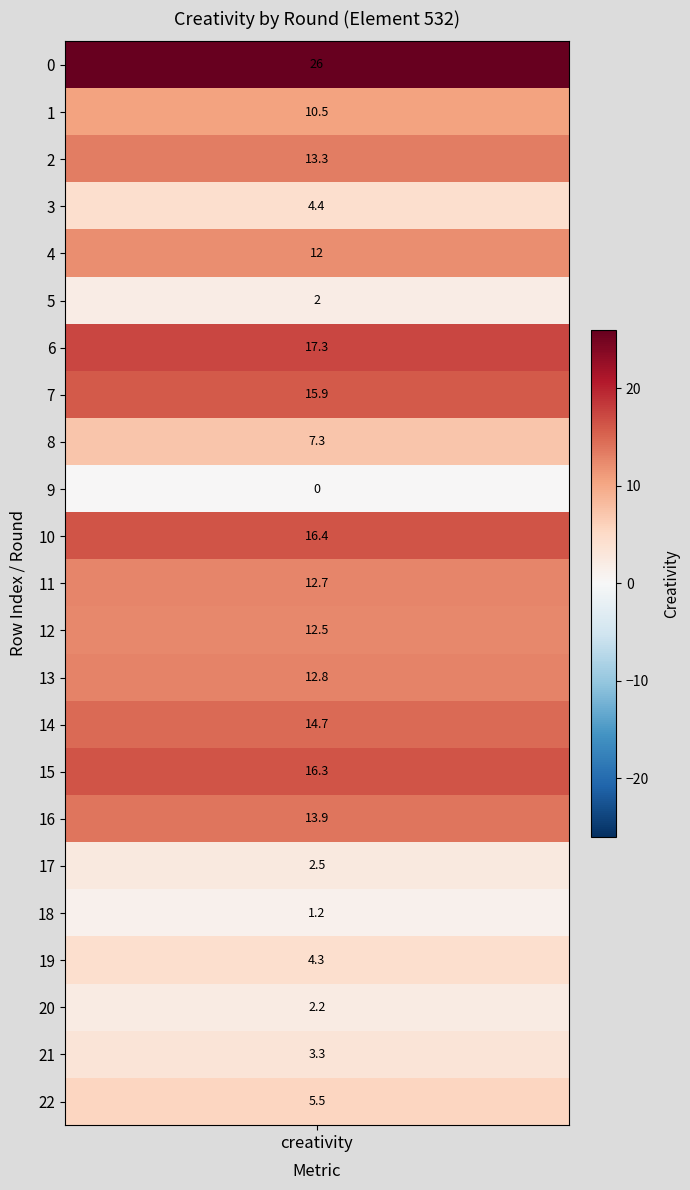

Reading left to right, what are all the values shown in this chart?

0=26.0	1=10.5	2=13.3	3=4.4	4=12.0	5=2.0	6=17.3	7=15.9	8=7.3	9=0.0	10=16.4	11=12.7	12=12.5	13=12.8	14=14.7	15=16.3	16=13.9	17=2.5	18=1.2	19=4.3	20=2.2	21=3.3	22=5.5